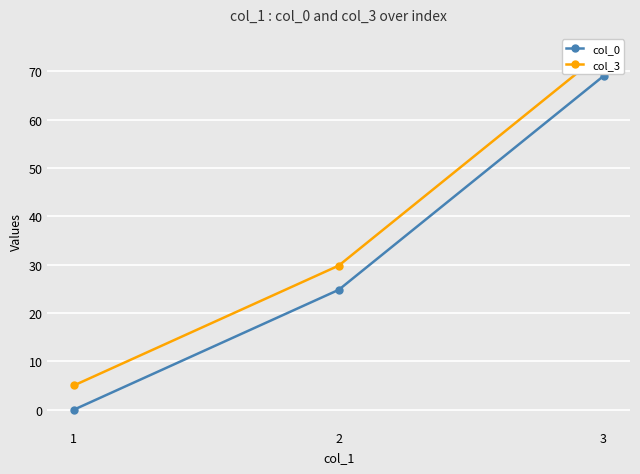

Which series has the largest total across all categories?

col_3